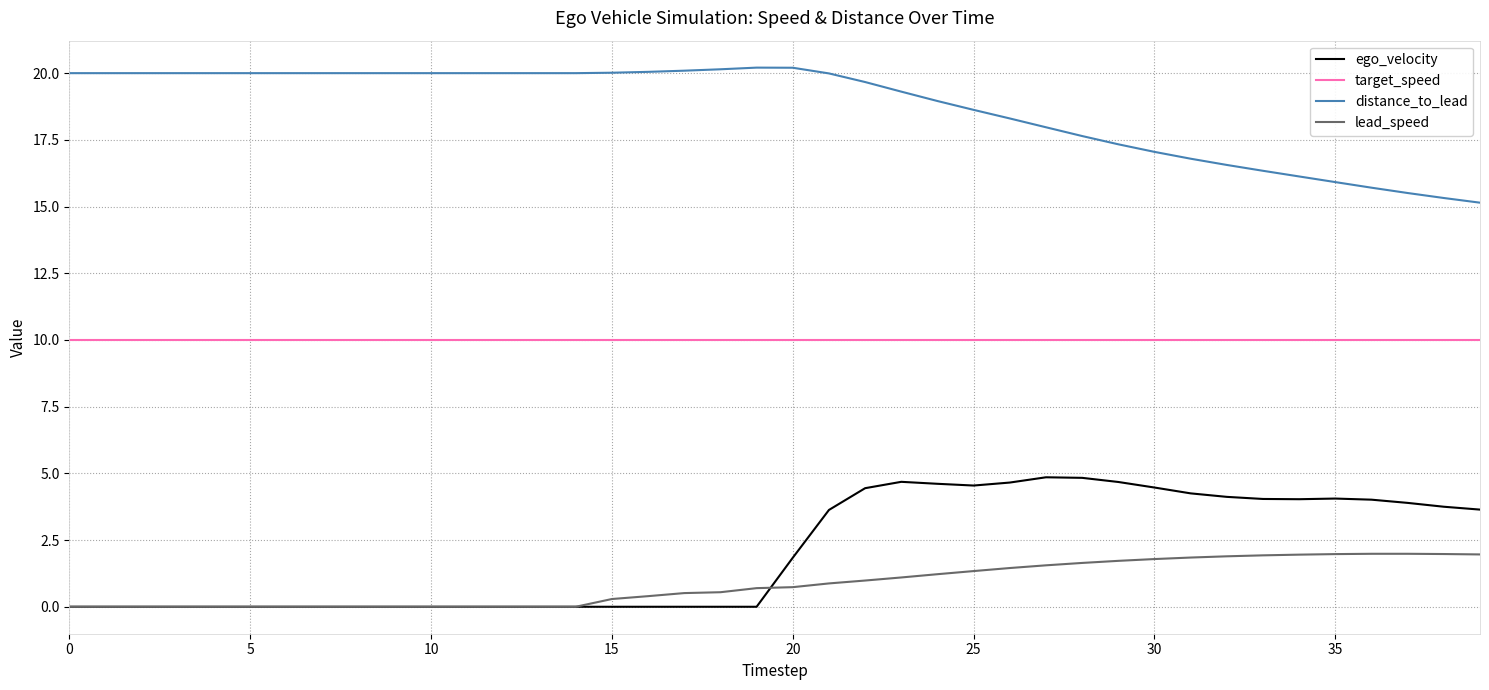

True or false: ego_velocity and target_speed cross at least once.

False